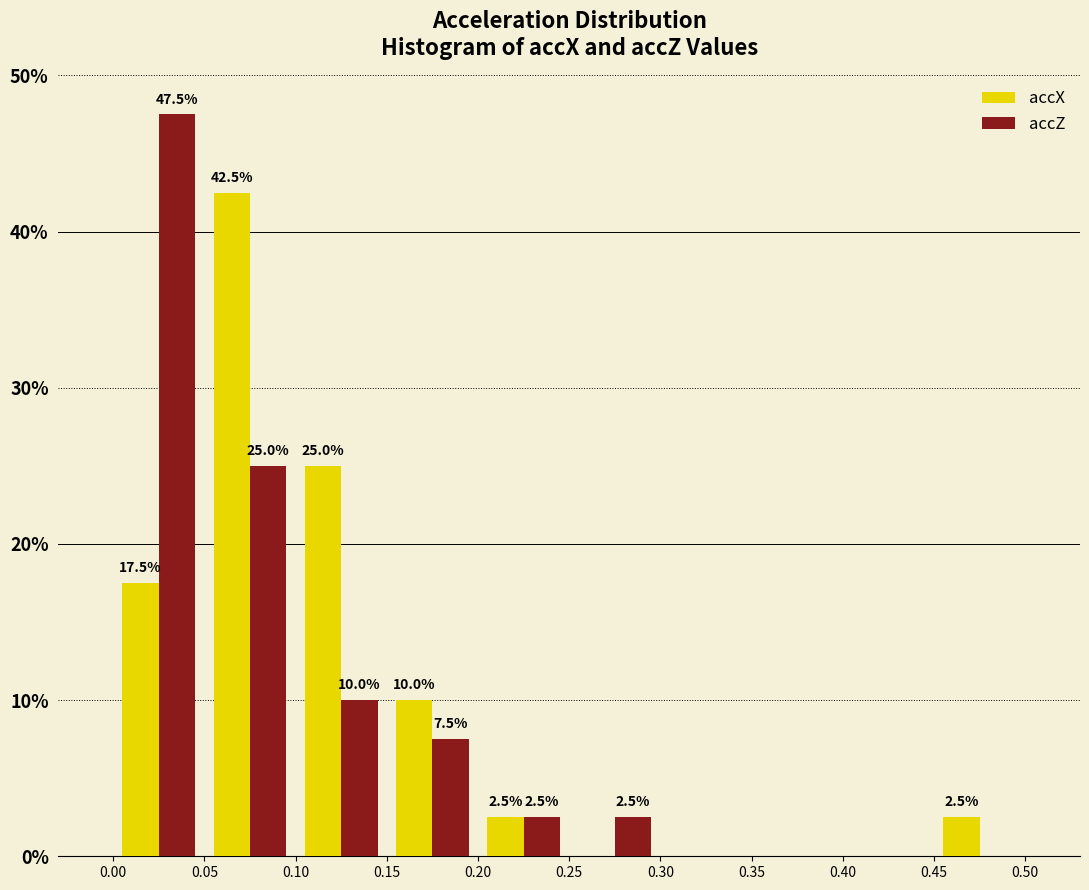

In the accX series, which range on the x-axis has the tallest bar?

0.05 to 0.10